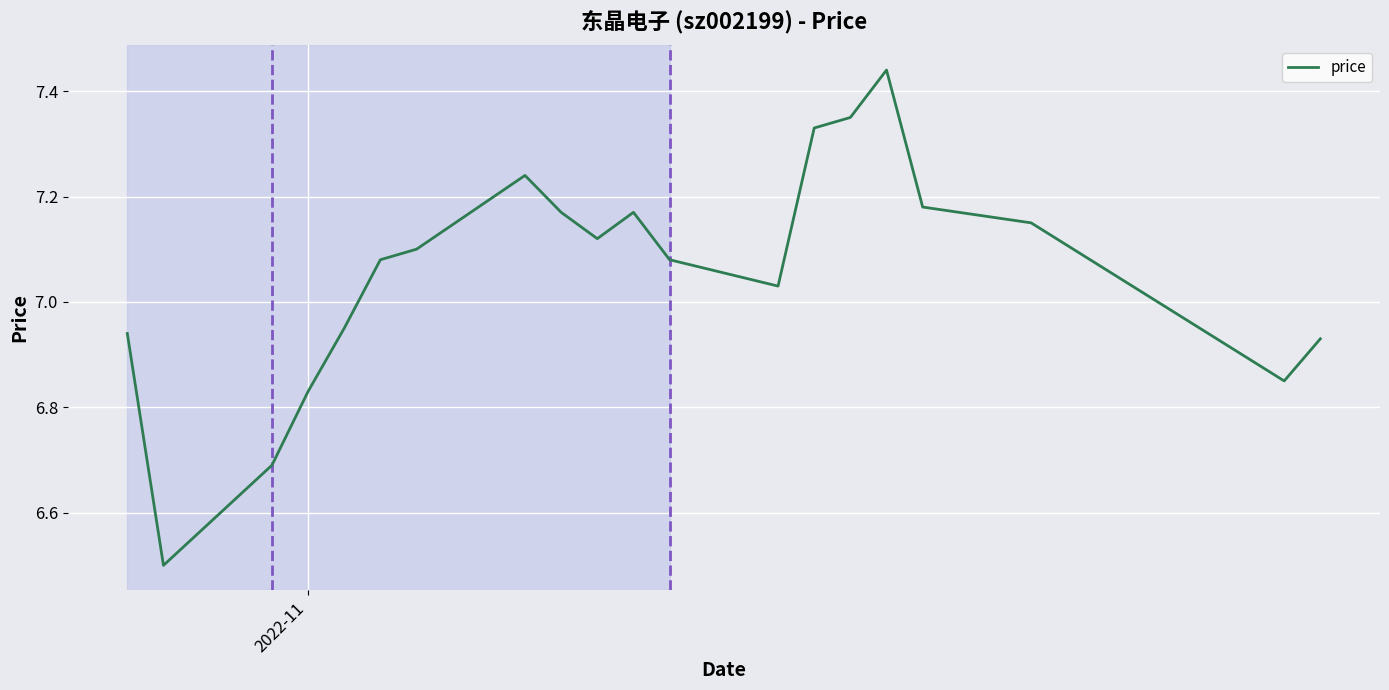

What is the smallest value displayed?

6.5